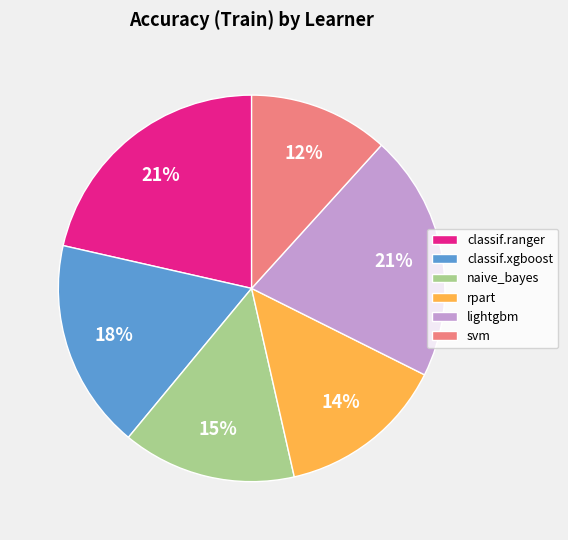

To the nearest percent, what is the average slice percentage?

17%